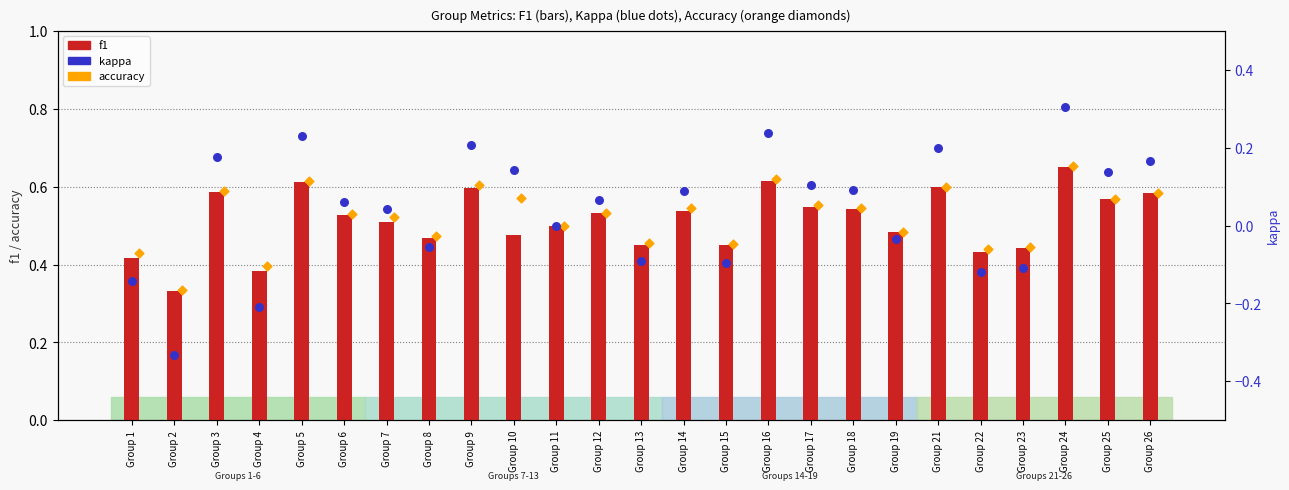

At how many categories does at least one series exceed 0?

25